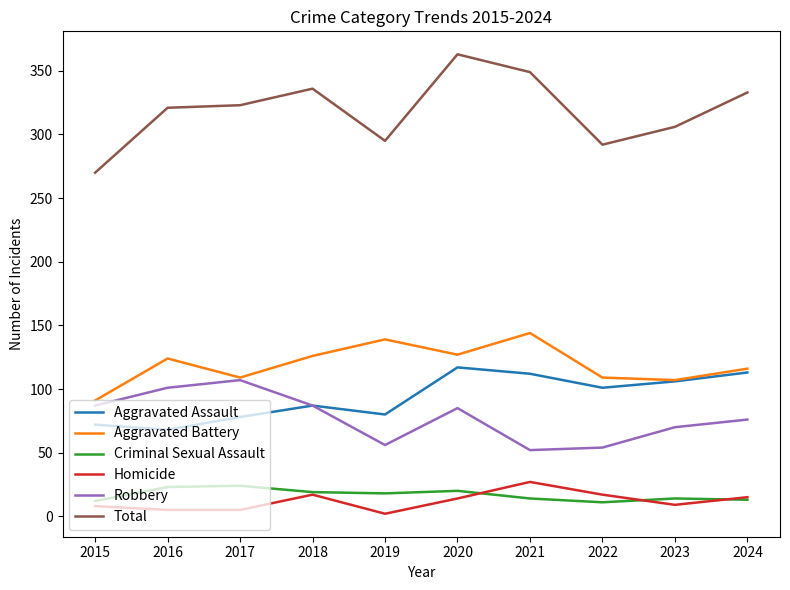

Is the value of Total at 2019 greater than the value of Aggravated Battery at 2024?

Yes